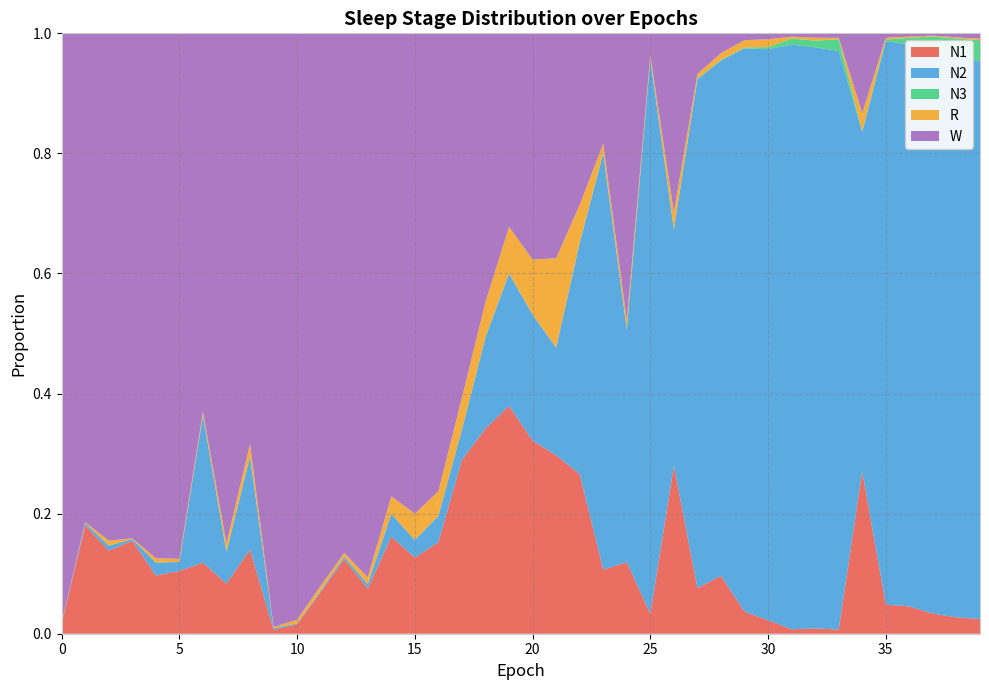

Reading left to right, transcribe all the data shown in this chart.

N1: 0=0.0	1=0.2	2=0.1	3=0.2	4=0.1	5=0.1	6=0.1	7=0.1	8=0.1	9=0.0	10=0.0	11=0.1	12=0.1	13=0.1	14=0.2	15=0.1	16=0.2	17=0.3	18=0.3	19=0.4	20=0.3	21=0.3	22=0.3	23=0.1	24=0.1	25=0.0	26=0.3	27=0.1	28=0.1	29=0.0	30=0.0	31=0.0	32=0.0	33=0.0	34=0.3	35=0.0	36=0.0	37=0.0	38=0.0	39=0.0
N2: 0=0.0	1=0.0	2=0.0	3=0.0	4=0.0	5=0.0	6=0.2	7=0.1	8=0.2	9=0.0	10=0.0	11=0.0	12=0.0	13=0.0	14=0.0	15=0.0	16=0.0	17=0.1	18=0.2	19=0.2	20=0.2	21=0.2	22=0.4	23=0.7	24=0.4	25=0.9	26=0.4	27=0.8	28=0.9	29=0.9	30=1.0	31=1.0	32=1.0	33=1.0	34=0.6	35=0.9	36=0.9	37=0.9	38=0.9	39=0.9
N3: 0=0.0	1=0.0	2=0.0	3=0.0	4=0.0	5=0.0	6=0.0	7=0.0	8=0.0	9=0.0	10=0.0	11=0.0	12=0.0	13=0.0	14=0.0	15=0.0	16=0.0	17=0.0	18=0.0	19=0.0	20=0.0	21=0.0	22=0.0	23=0.0	24=0.0	25=0.0	26=0.0	27=0.0	28=0.0	29=0.0	30=0.0	31=0.0	32=0.0	33=0.0	34=0.0	35=0.0	36=0.0	37=0.0	38=0.0	39=0.0
R: 0=0.0	1=0.0	2=0.0	3=0.0	4=0.0	5=0.0	6=0.0	7=0.0	8=0.0	9=0.0	10=0.0	11=0.0	12=0.0	13=0.0	14=0.0	15=0.0	16=0.0	17=0.1	18=0.1	19=0.1	20=0.1	21=0.1	22=0.1	23=0.0	24=0.0	25=0.0	26=0.0	27=0.0	28=0.0	29=0.0	30=0.0	31=0.0	32=0.0	33=0.0	34=0.0	35=0.0	36=0.0	37=0.0	38=0.0	39=0.0
W: 0=1.0	1=0.8	2=0.8	3=0.8	4=0.9	5=0.9	6=0.6	7=0.8	8=0.7	9=1.0	10=1.0	11=0.9	12=0.9	13=0.9	14=0.8	15=0.8	16=0.8	17=0.6	18=0.4	19=0.3	20=0.4	21=0.4	22=0.3	23=0.2	24=0.5	25=0.0	26=0.3	27=0.1	28=0.0	29=0.0	30=0.0	31=0.0	32=0.0	33=0.0	34=0.1	35=0.0	36=0.0	37=0.0	38=0.0	39=0.0